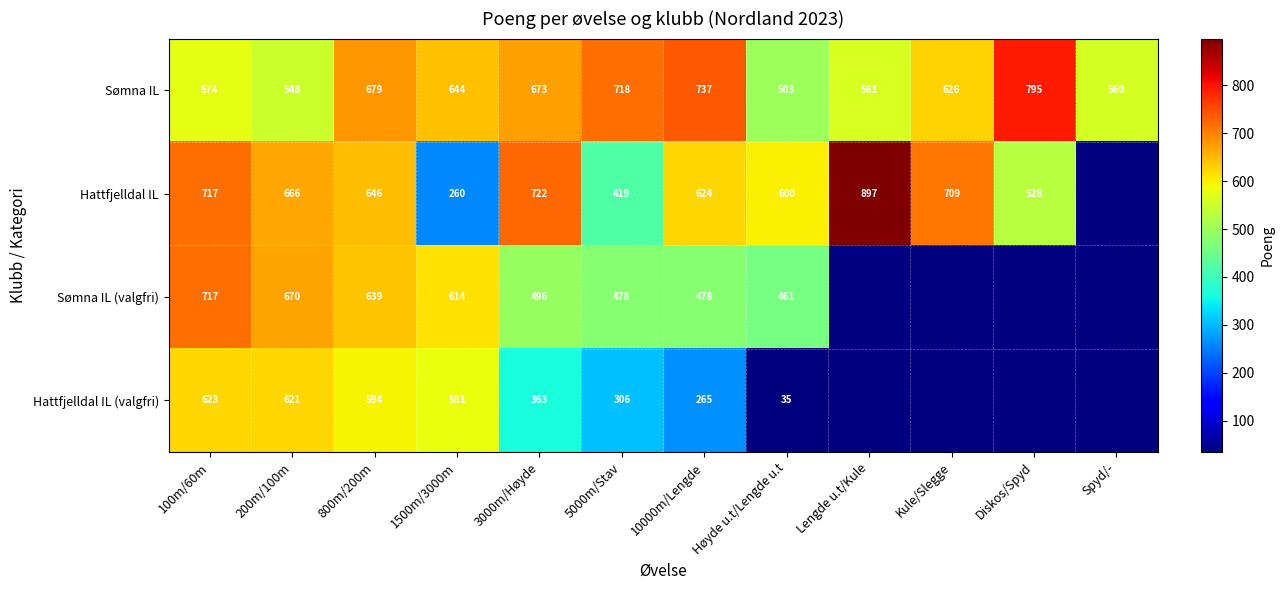

Between 100m/60m and 5000m/Stav, which series saw the biggest shift?

Hattfjelldal IL (valgfri)